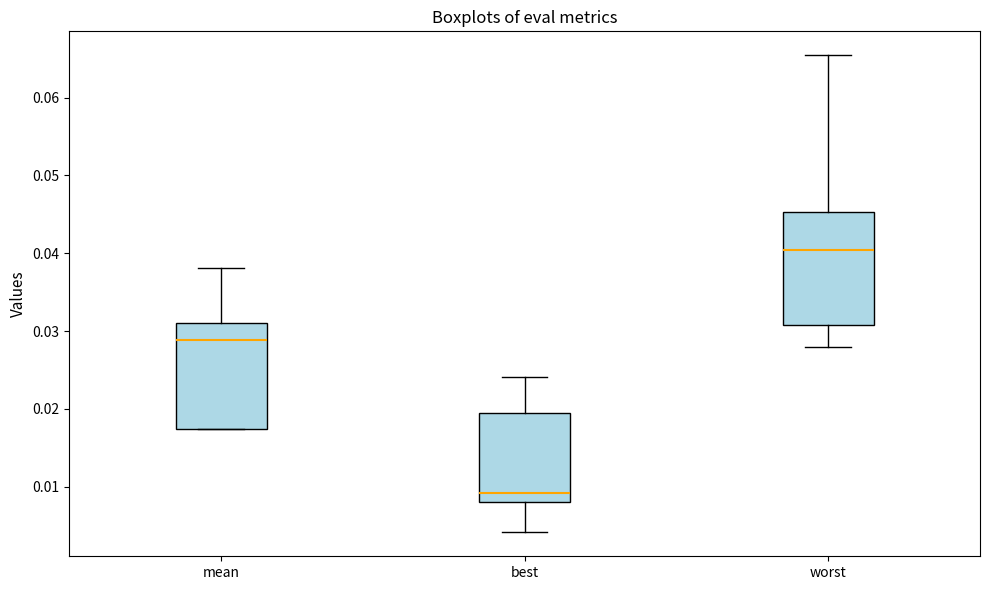

Where is the lower edge of the box for mean on the y-axis? The values are not printed on the chart, so give them approximately, as read against the axis.

0.017